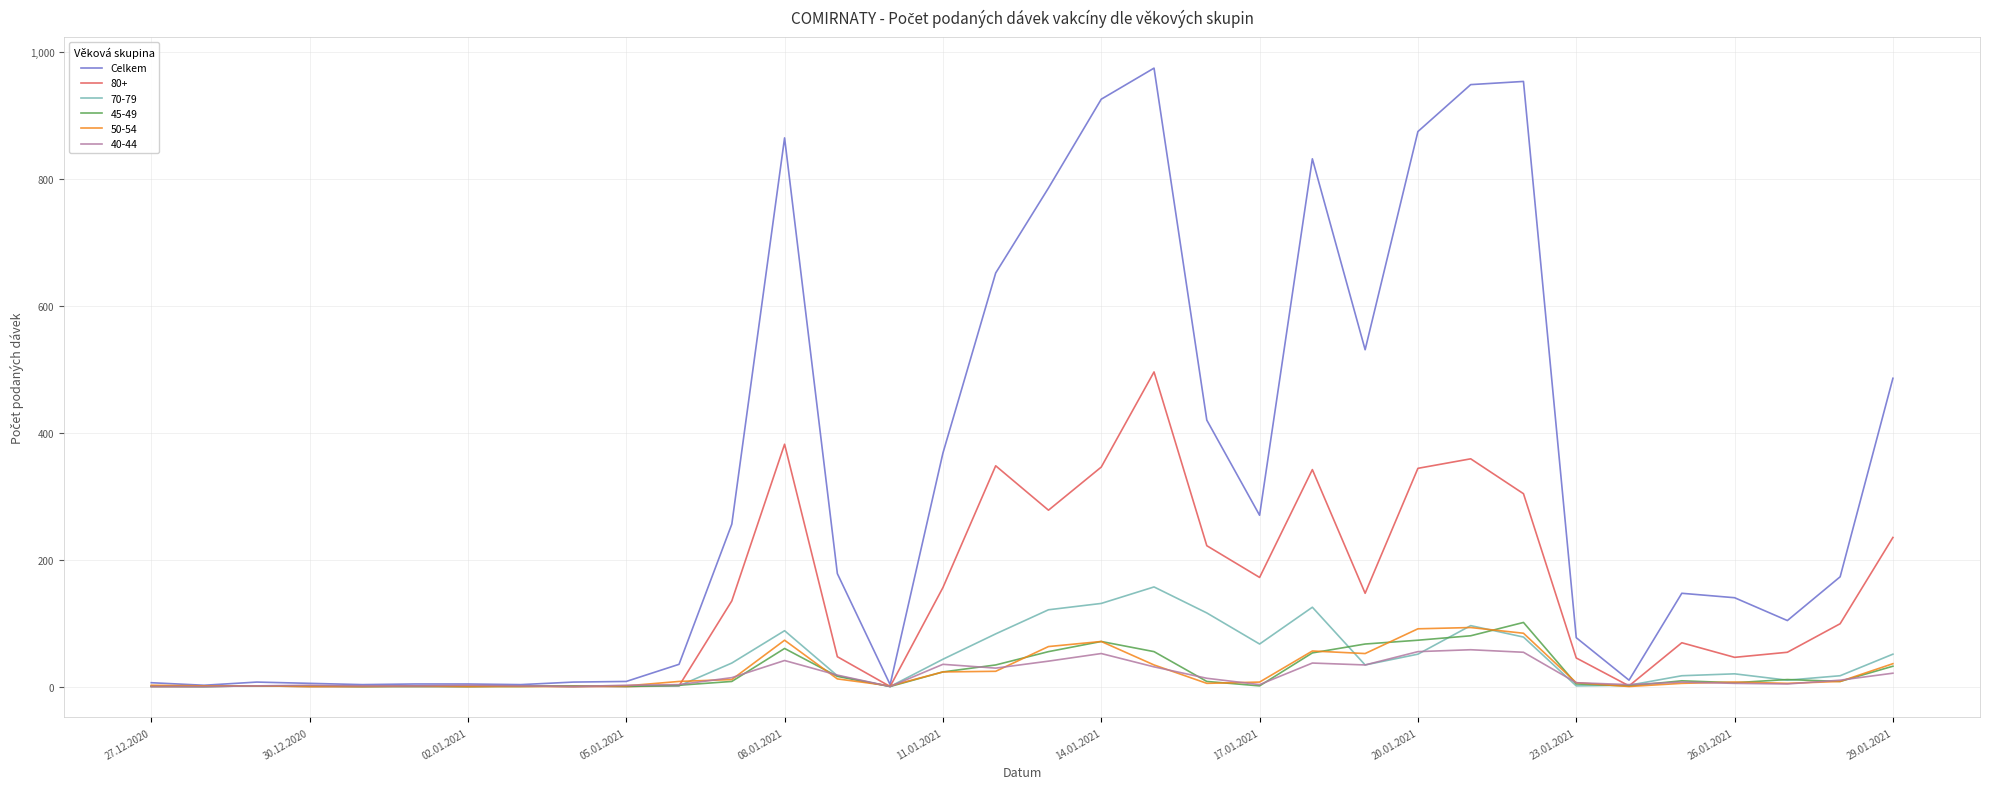

What is the maximum value shown in the chart?

975